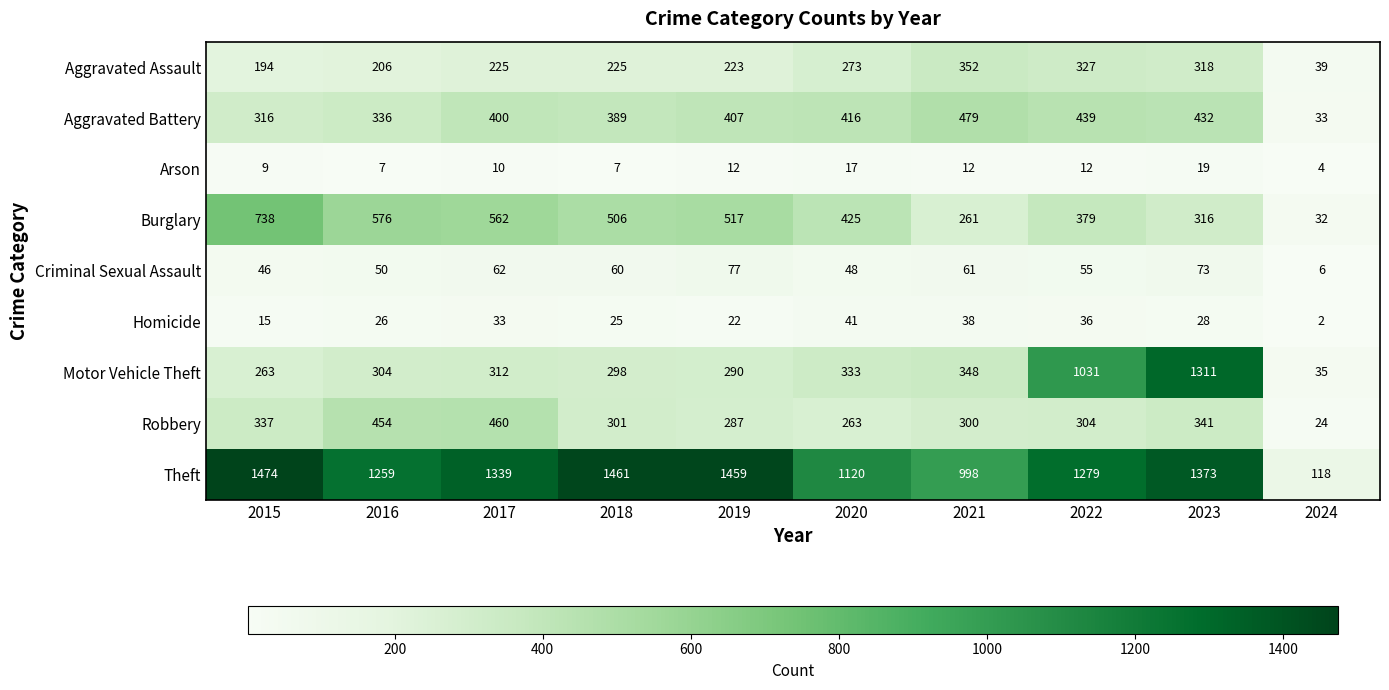

What is the difference between the maximum and second lowest values in the Robbery series?

197